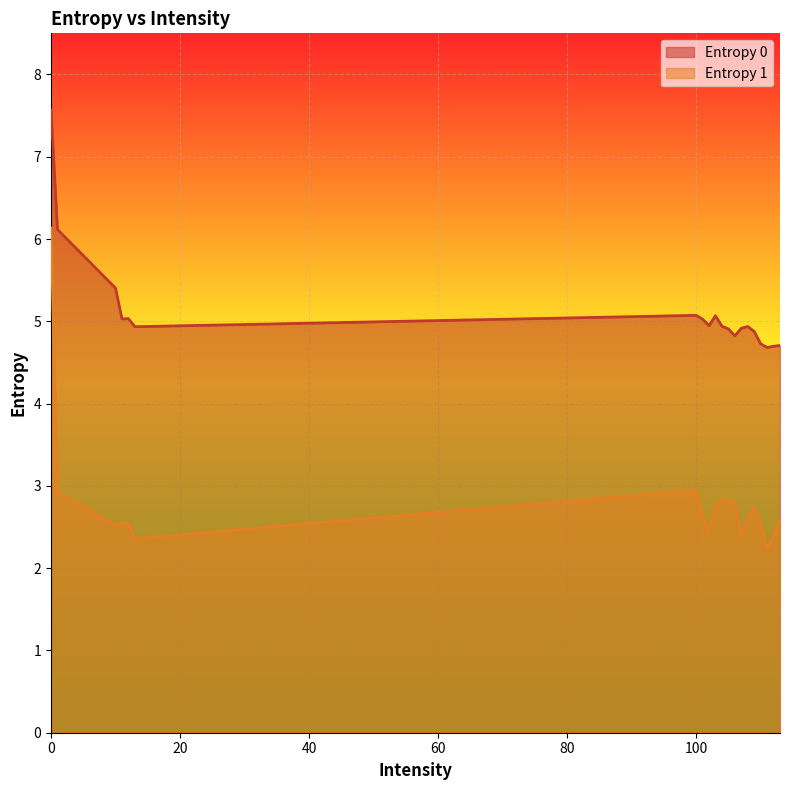

The value of Entropy 0 at 112 is 1.5. True or false?

False